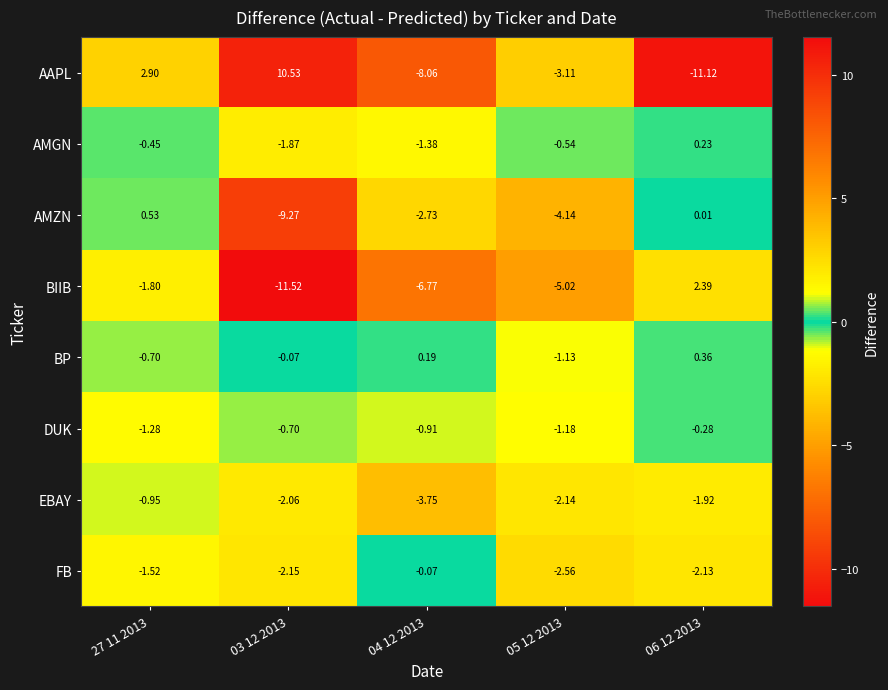

How many distinct data groups are displayed?

8